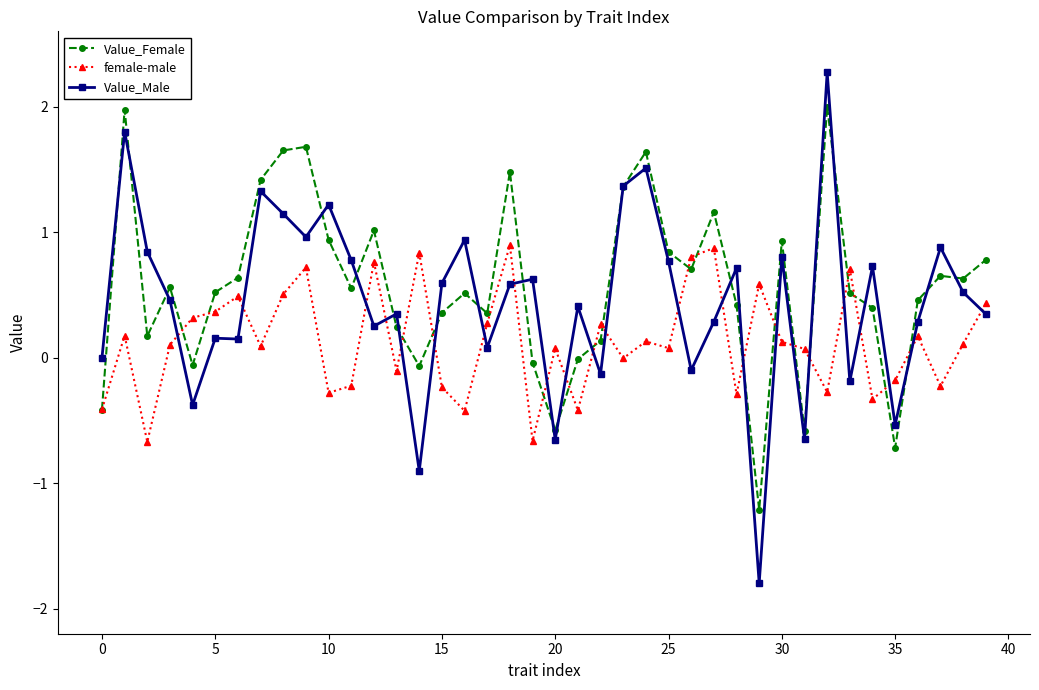

What is the difference between the second highest and second lowest values in the female-male series?

1.5